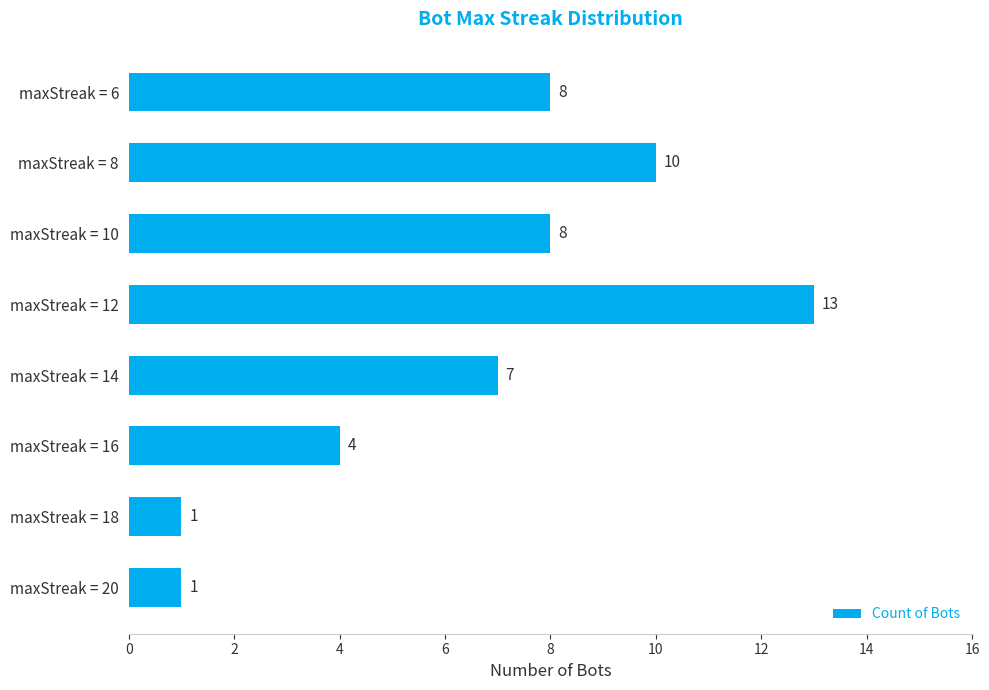

The chart shows a value of 4 at maxStreak = 12. True or false?

False